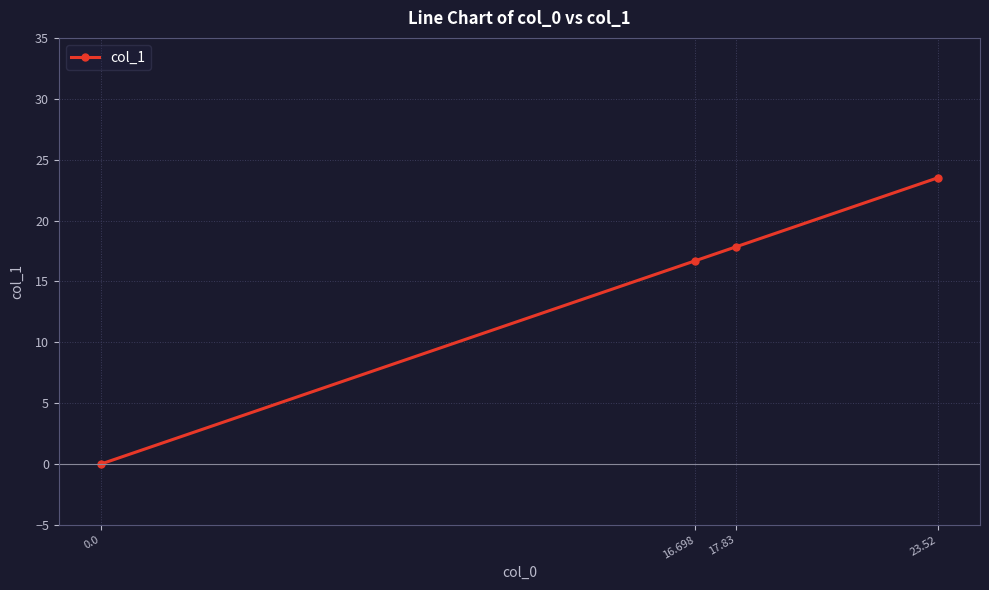

Count the number of values greater than 17.

2